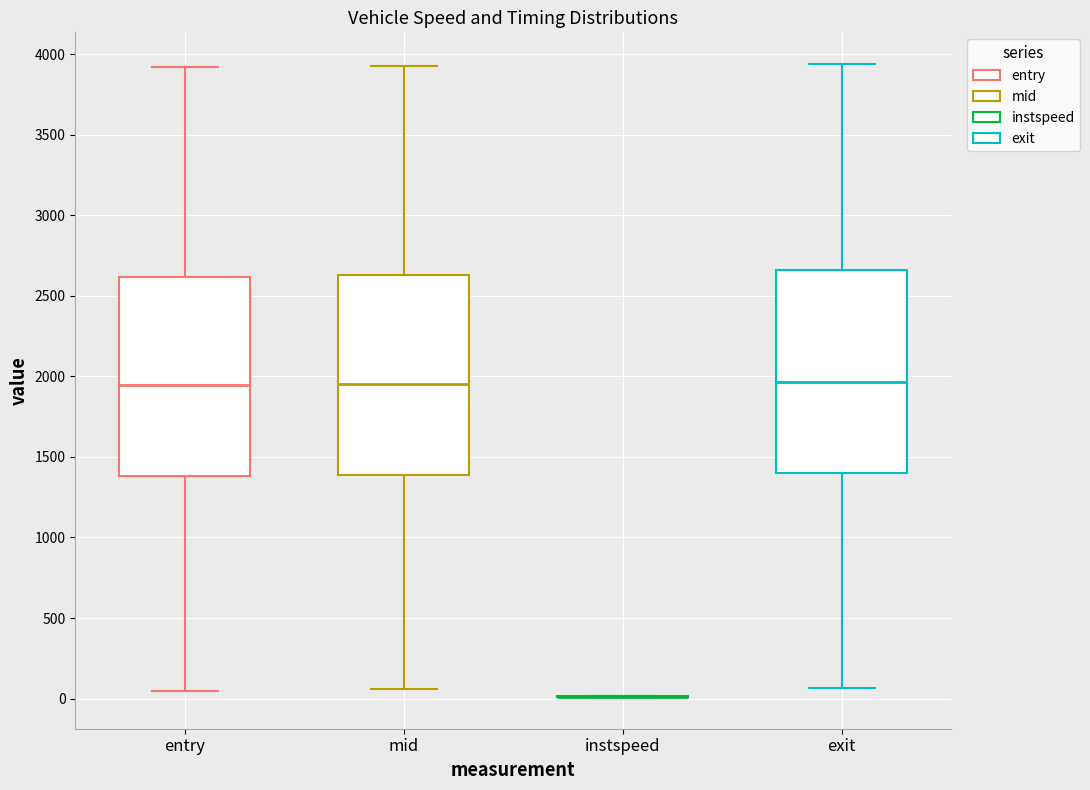

Reading left to right, read every box against the y-axis: the position of its median line, the range the box covers, and the ends of its whiskers. The values are not printed on the chart, so give them approximately, as read against the axis.

entry: median 1950, box 1400 to 2600, whiskers 50 to 3900
mid: median 1950, box 1400 to 2650, whiskers 50 to 3950
instspeed: box collapsed to a line at 0, whiskers 0 to 0
exit: median 1950, box 1400 to 2650, whiskers 50 to 3950